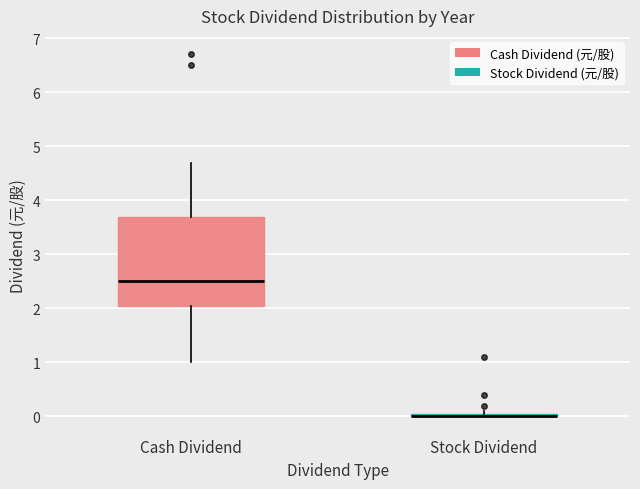

Comparing the boxes themselves (not the whiskers), which one is the tallest?

Cash Dividend